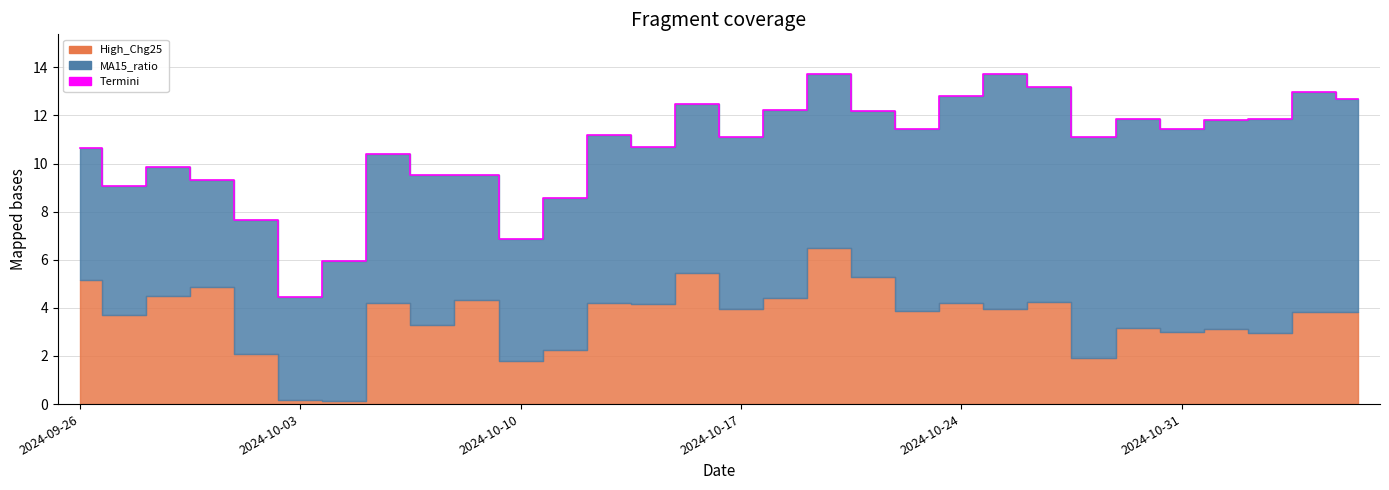

Which series changed the most between 2024-10-17 and 2024-10-23?

MA15_ratio